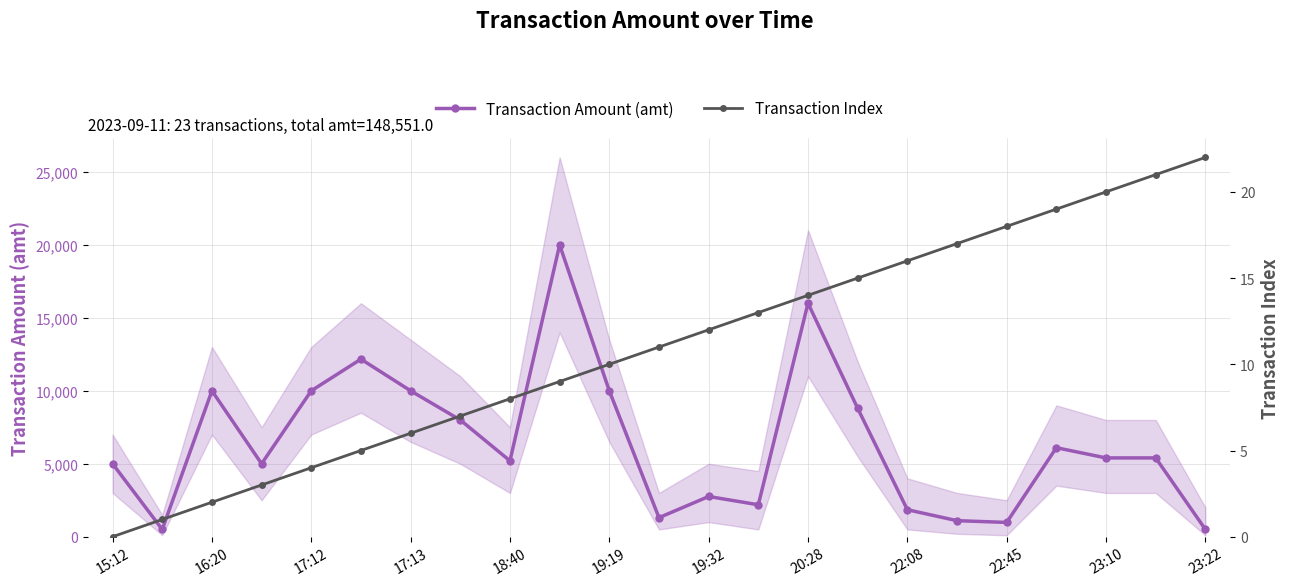

What are all the series names shown in the legend?

Transaction Amount (amt), Transaction Index